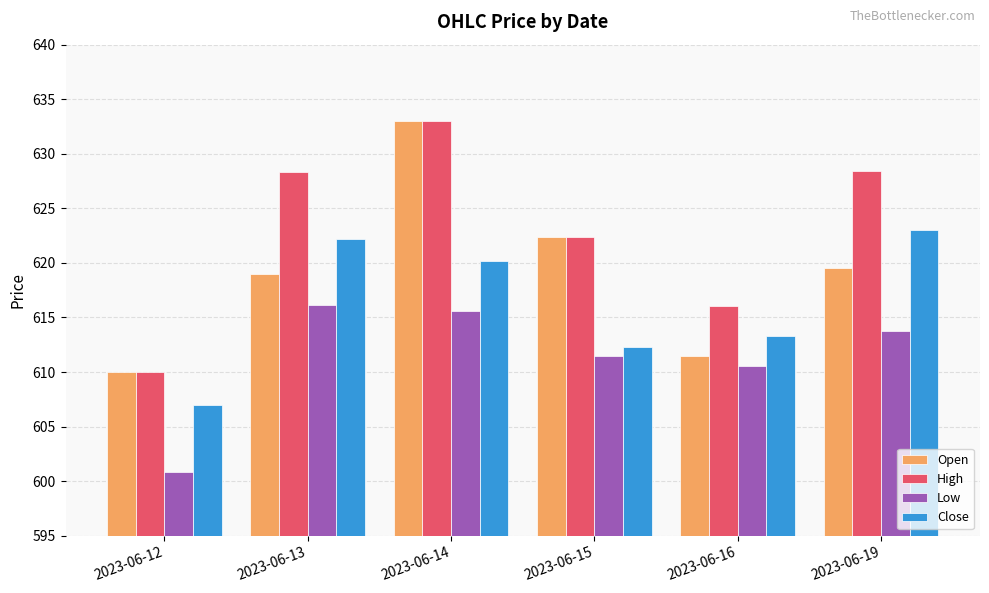

What is the value of the High bar at the 2nd from the left?

628.4